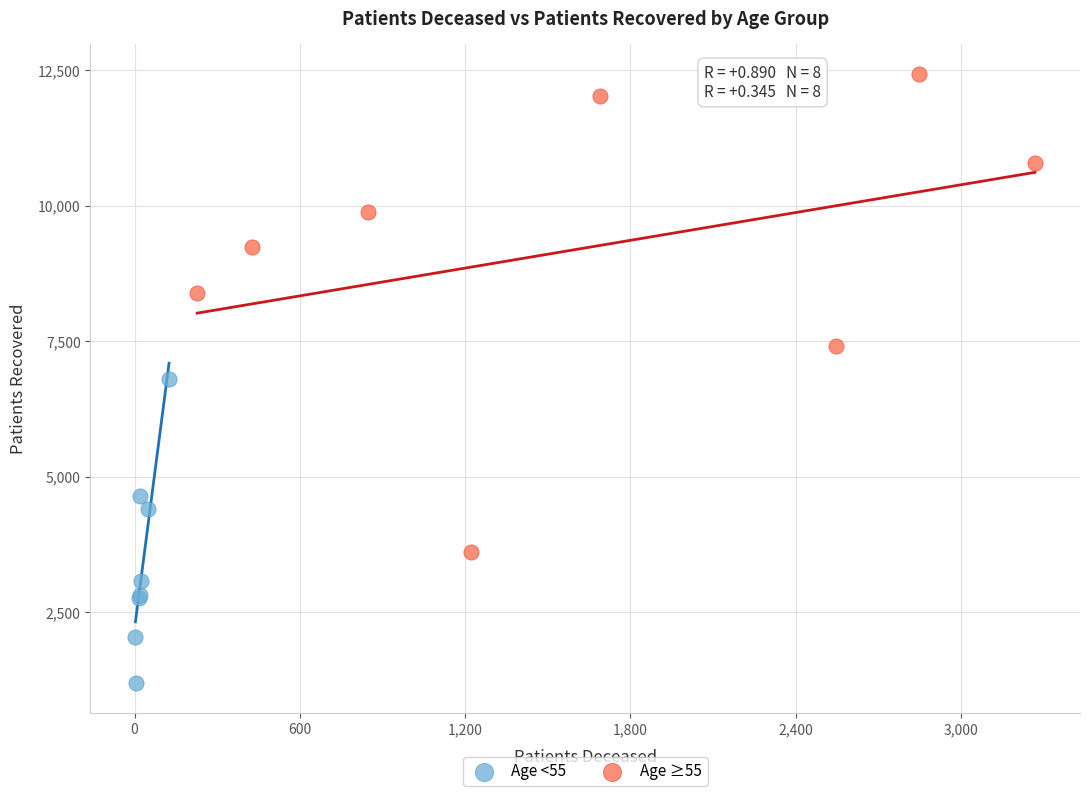

Which series reaches the maximum Y coordinate?

Age ≥55